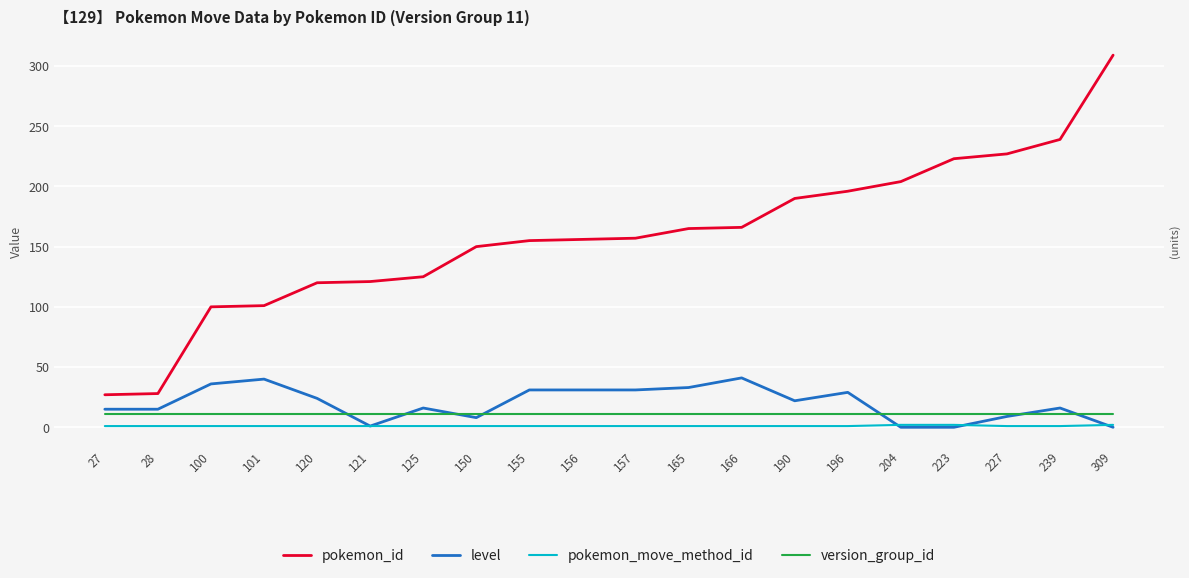

Reading right to left, list all the values displayed in this chart.

pokemon_id: 309=309	239=239	227=227	223=223	204=204	196=196	190=190	166=166	165=165	157=157	156=156	155=155	150=150	125=125	121=121	120=120	101=101	100=100	28=28	27=27
level: 309=0	239=16	227=9	223=0	204=0	196=29	190=22	166=41	165=33	157=31	156=31	155=31	150=8	125=16	121=1	120=24	101=40	100=36	28=15	27=15
pokemon_move_method_id: 309=2	239=1	227=1	223=2	204=2	196=1	190=1	166=1	165=1	157=1	156=1	155=1	150=1	125=1	121=1	120=1	101=1	100=1	28=1	27=1
version_group_id: 309=11	239=11	227=11	223=11	204=11	196=11	190=11	166=11	165=11	157=11	156=11	155=11	150=11	125=11	121=11	120=11	101=11	100=11	28=11	27=11